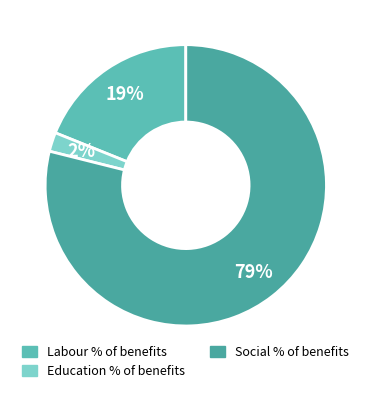

What is the majority slice?

Social % of benefits